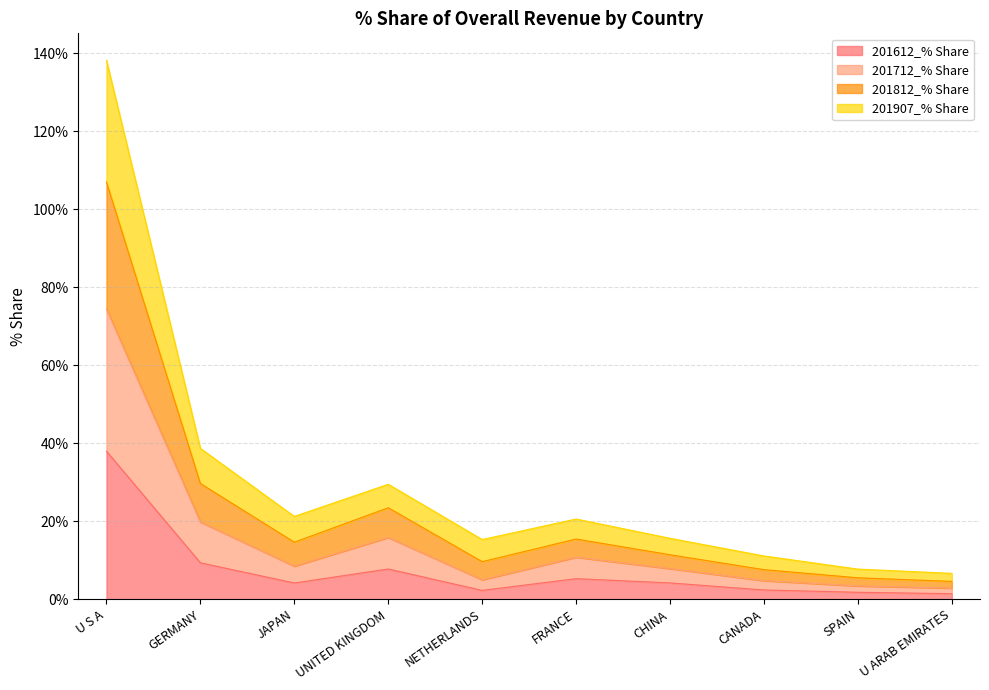

Read the 201612_% Share value at CHINA.

4.2